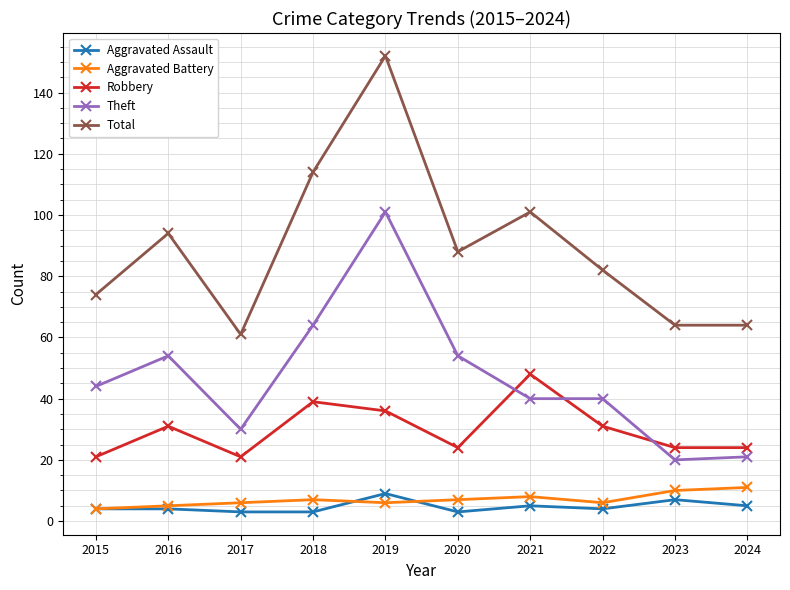

What is the spread (max minus min) of values at 2017?

58